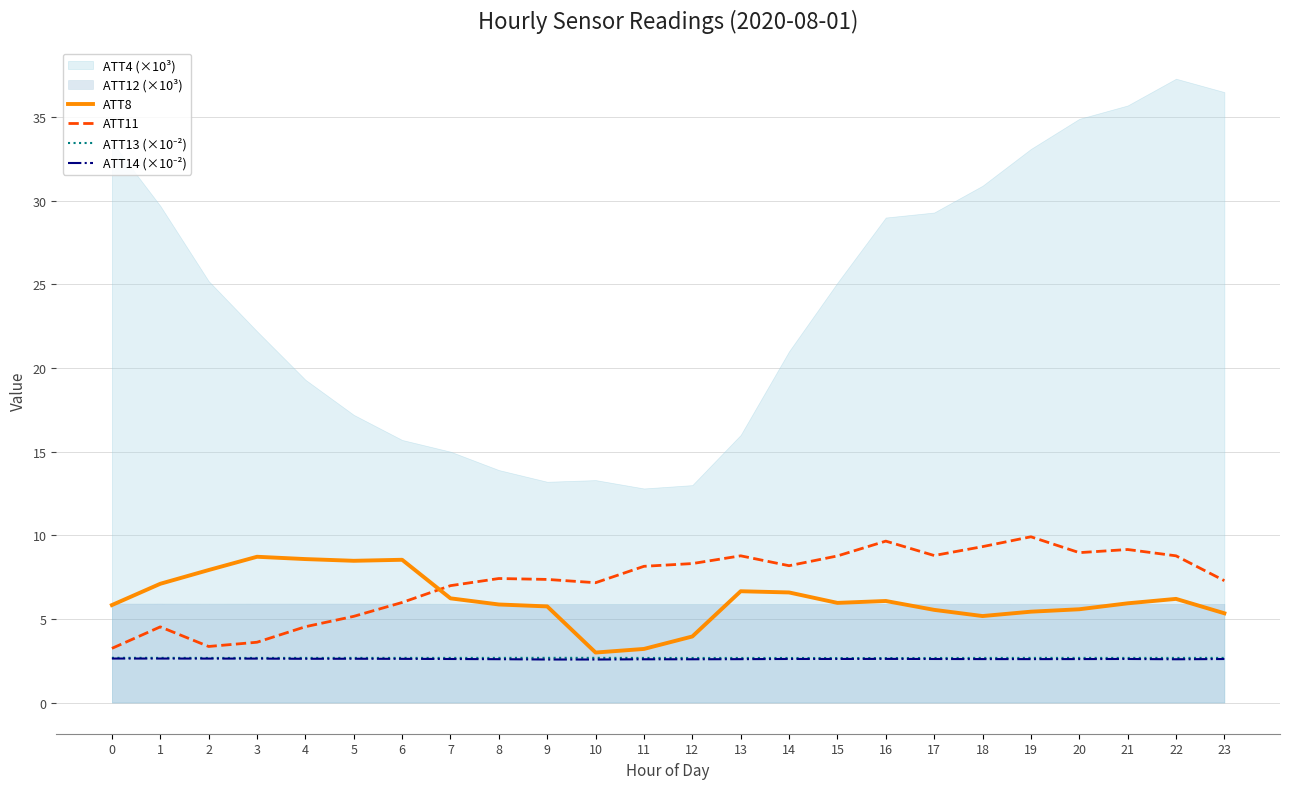

How many lines are shown in the chart?

4